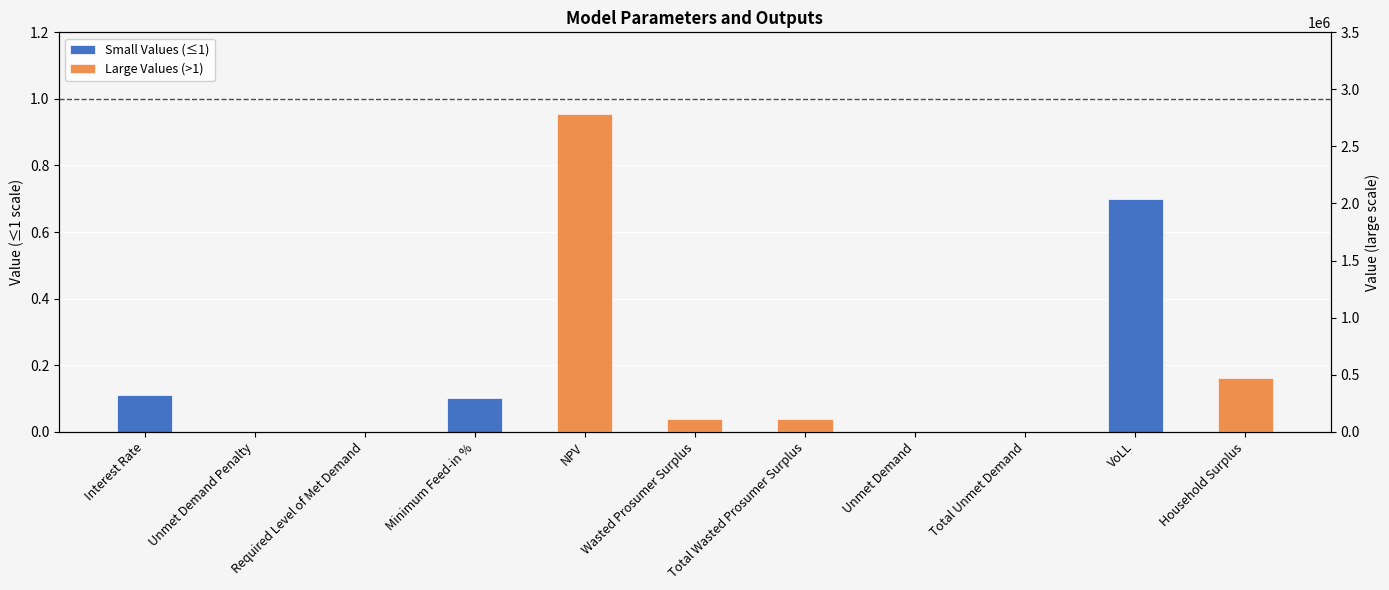

Reading right to left, transcribe all the data shown in this chart.

Small Values (≤1): 0.0	0.7	0.0	0.0	0.0	0.0	0.0	0.1	0.0	0.0	0.1
Large Values (>1): 469971.9	0.0	6773.0	6773.0	113898.2	113898.2	2780076.4	0.0	0.0	0.0	0.0